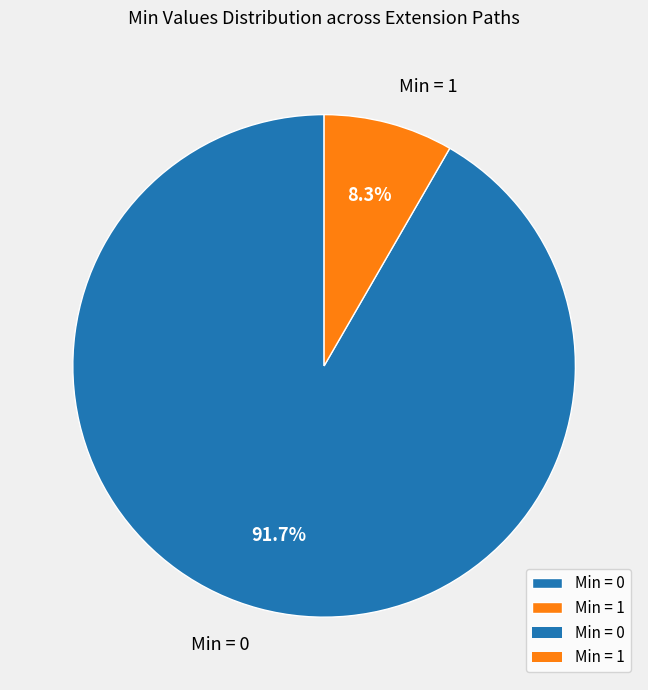

What is the smallest slice in the pie chart?

Min = 1